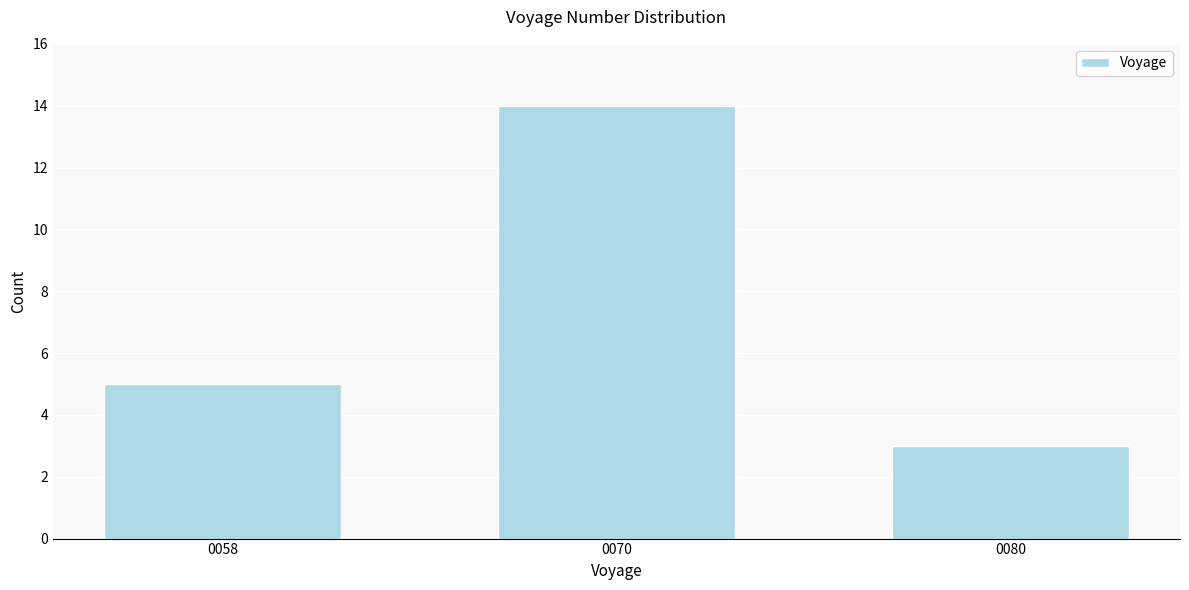

Reading left to right, extract all data points from this chart.

0058=5	0070=14	0080=3